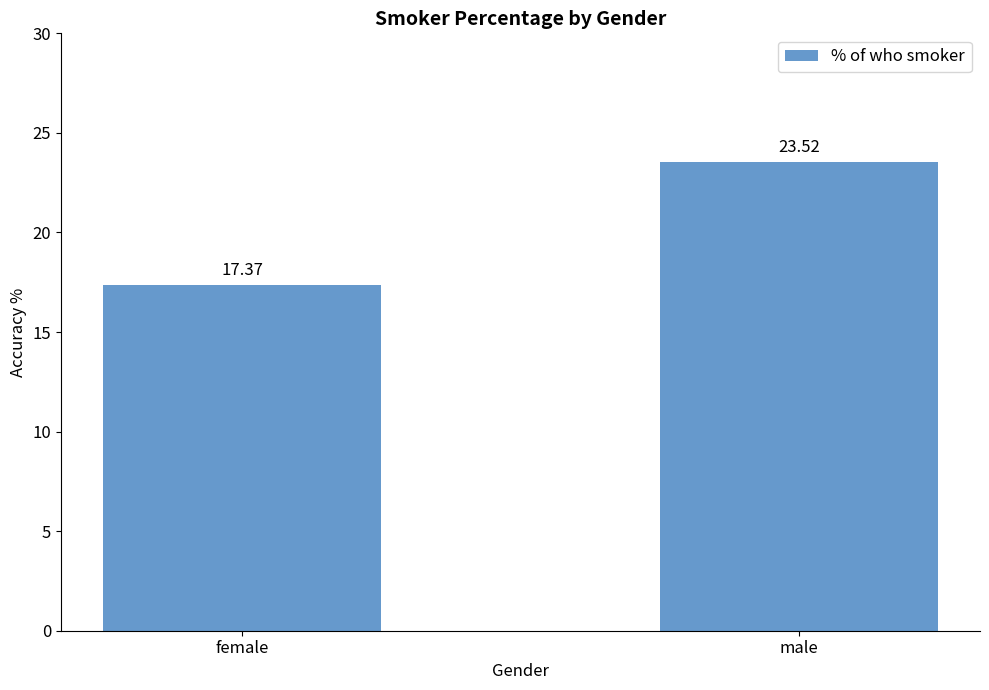

At which category does the chart reach its minimum across all series?

female